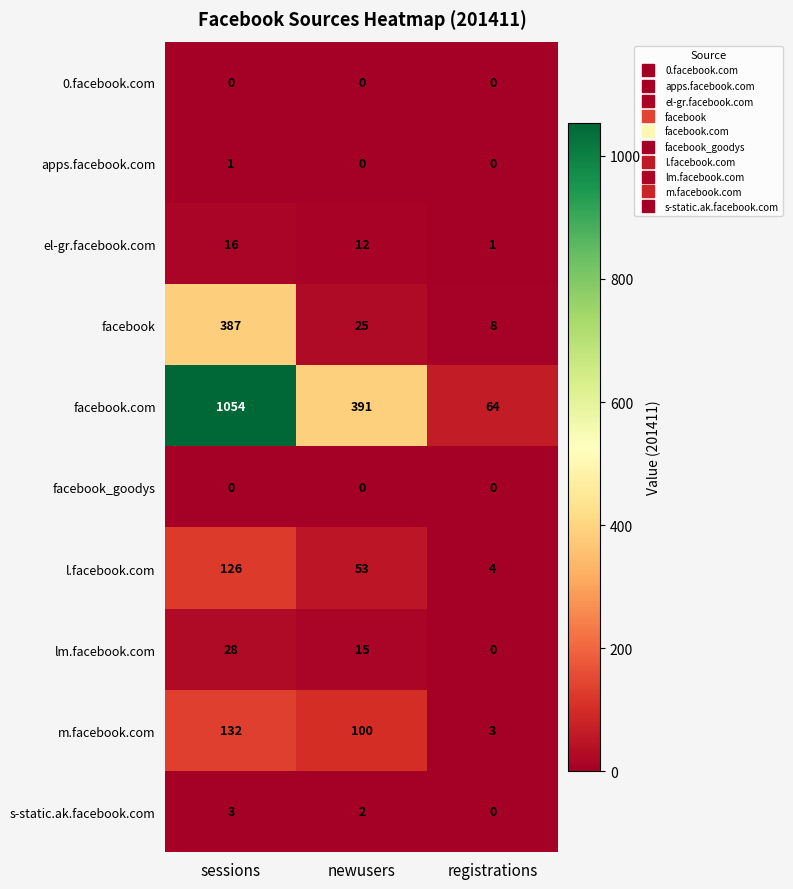

How many data points does each series have?

3